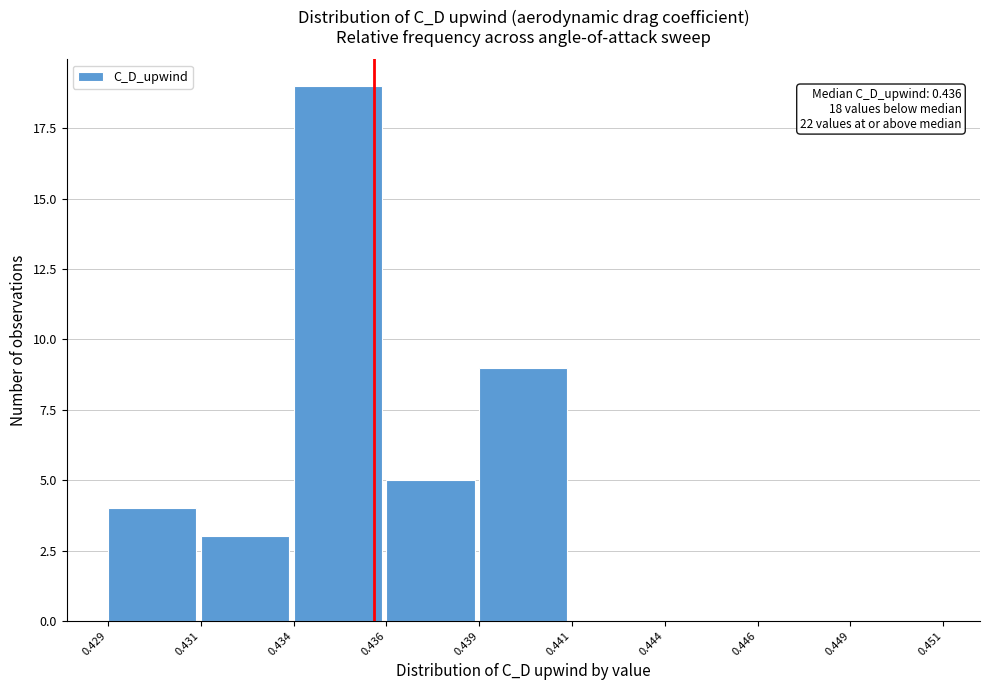

Reading right to left, extract all data points from this chart.

0.449=0	0.446=0	0.444=0	0.441=0	0.439=9	0.436=5	0.434=19	0.431=3	0.429=4